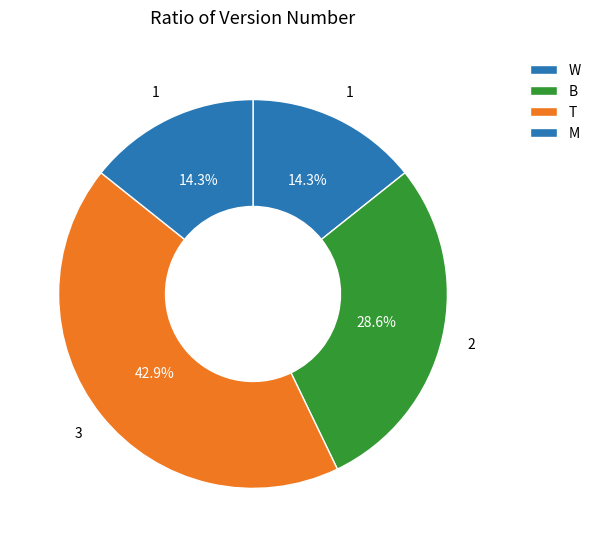

To the nearest percent, what is the combined percentage of M and W?

29%